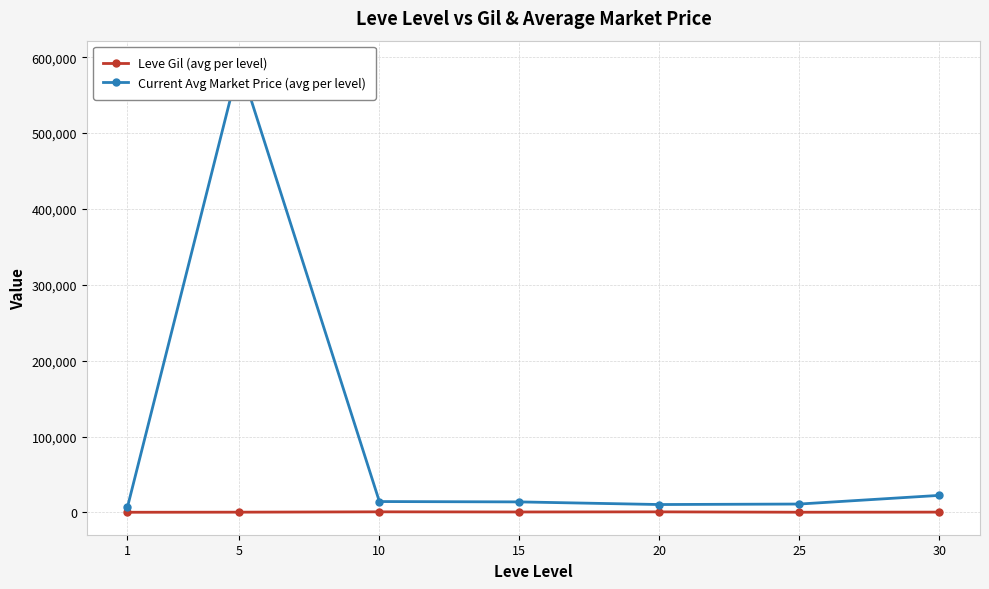

The value of Leve Gil (avg per level) at 1 is 232.5. True or false?

True